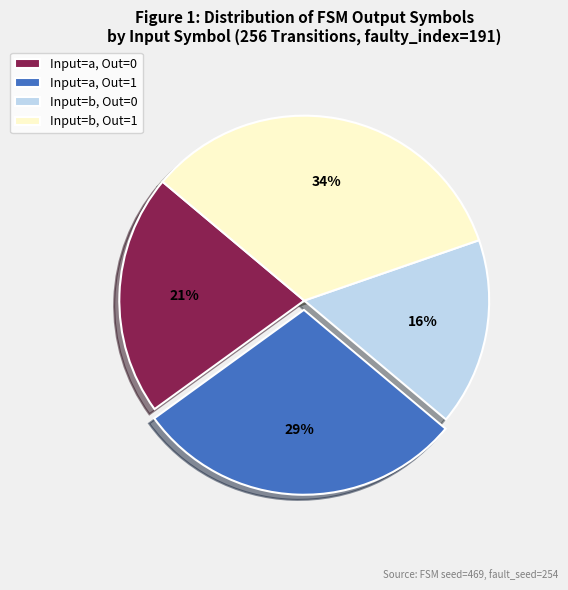

Rank the categories by value from highest to lowest.

Input=b, Out=1, Input=a, Out=1, Input=a, Out=0, Input=b, Out=0